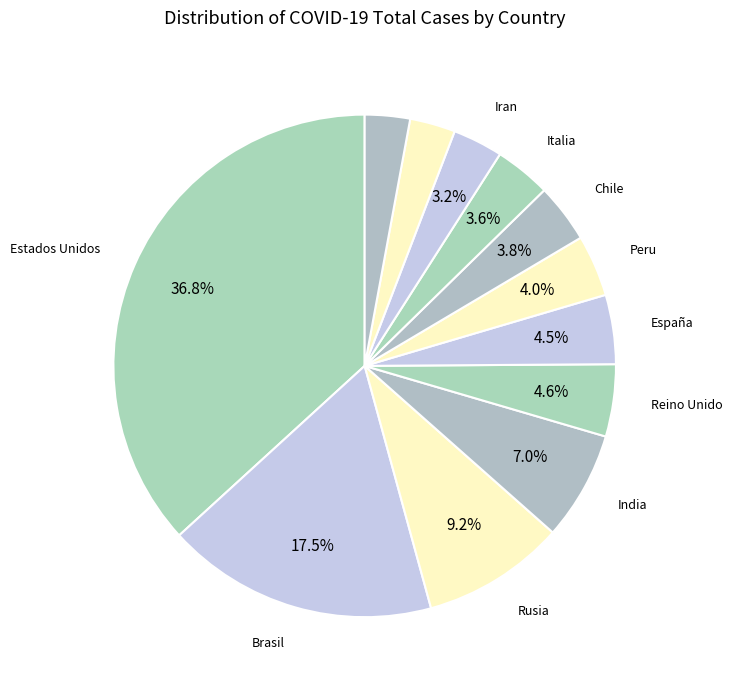

Is there any slice that represents more than half of the pie?

No